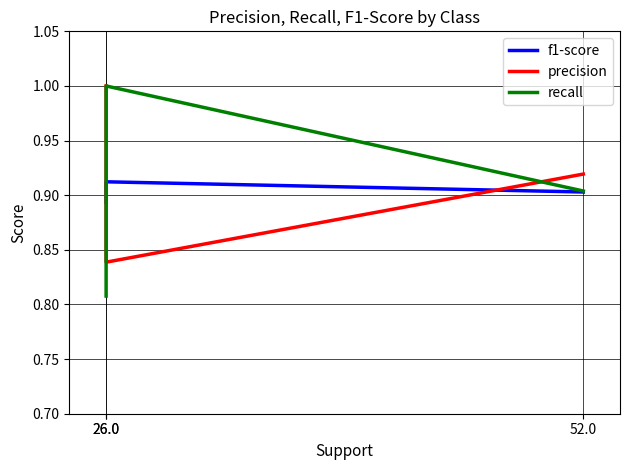

What are all the series names shown in the legend?

f1-score, precision, recall